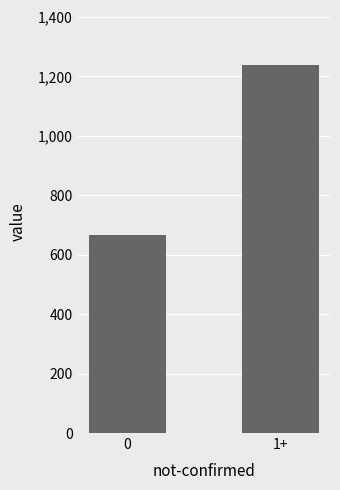

Which category has the highest value across all series?

1+